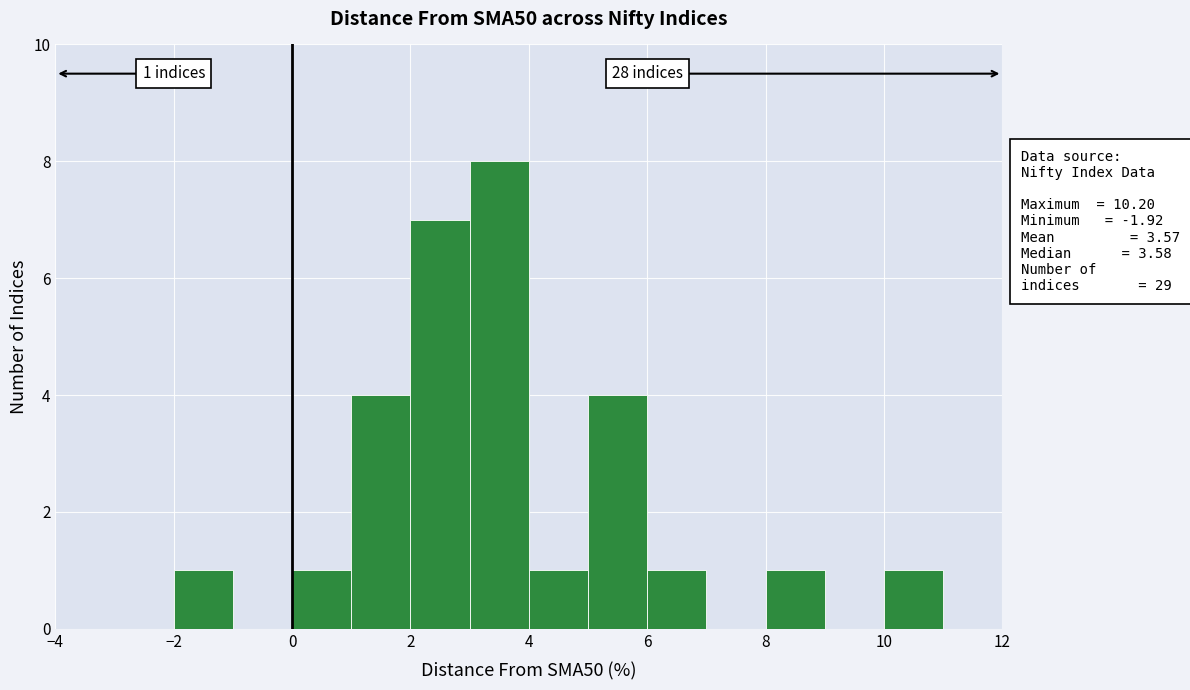

Over which range of the x-axis is the bar tallest?

3 to 4